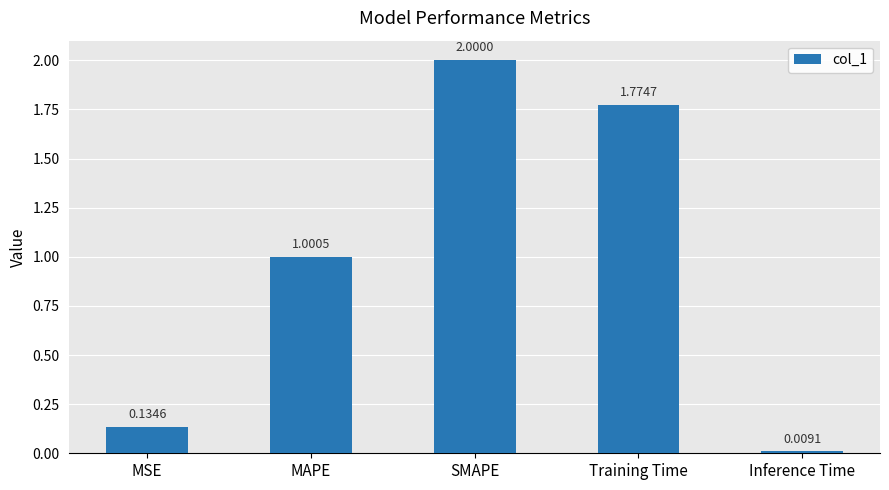

List the labels in order of value, smallest first.

Inference Time, MSE, MAPE, Training Time, SMAPE